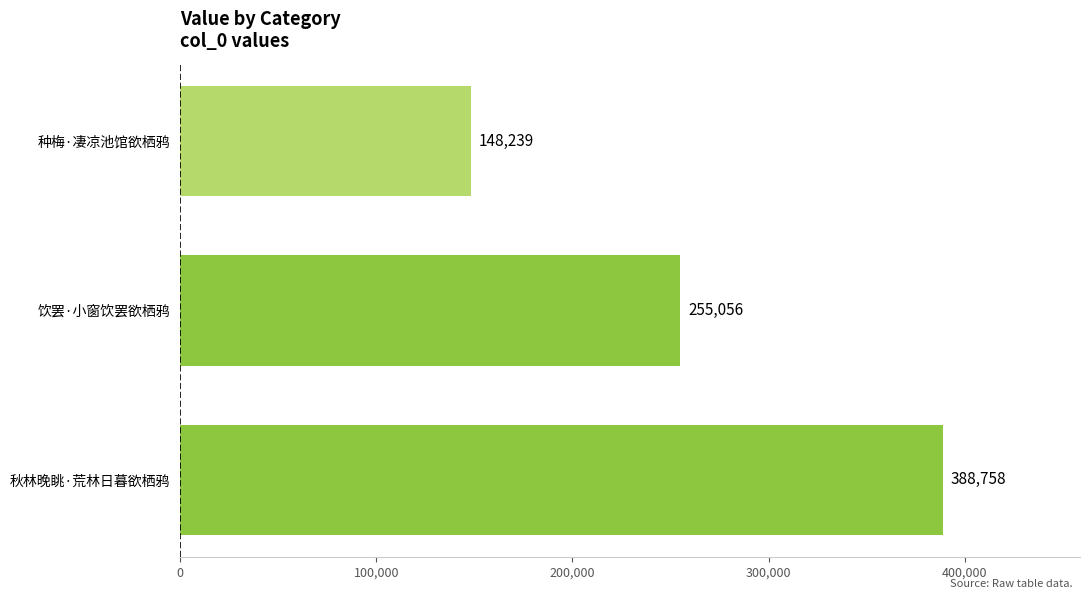

How many values are between 148239 and 388758?

3